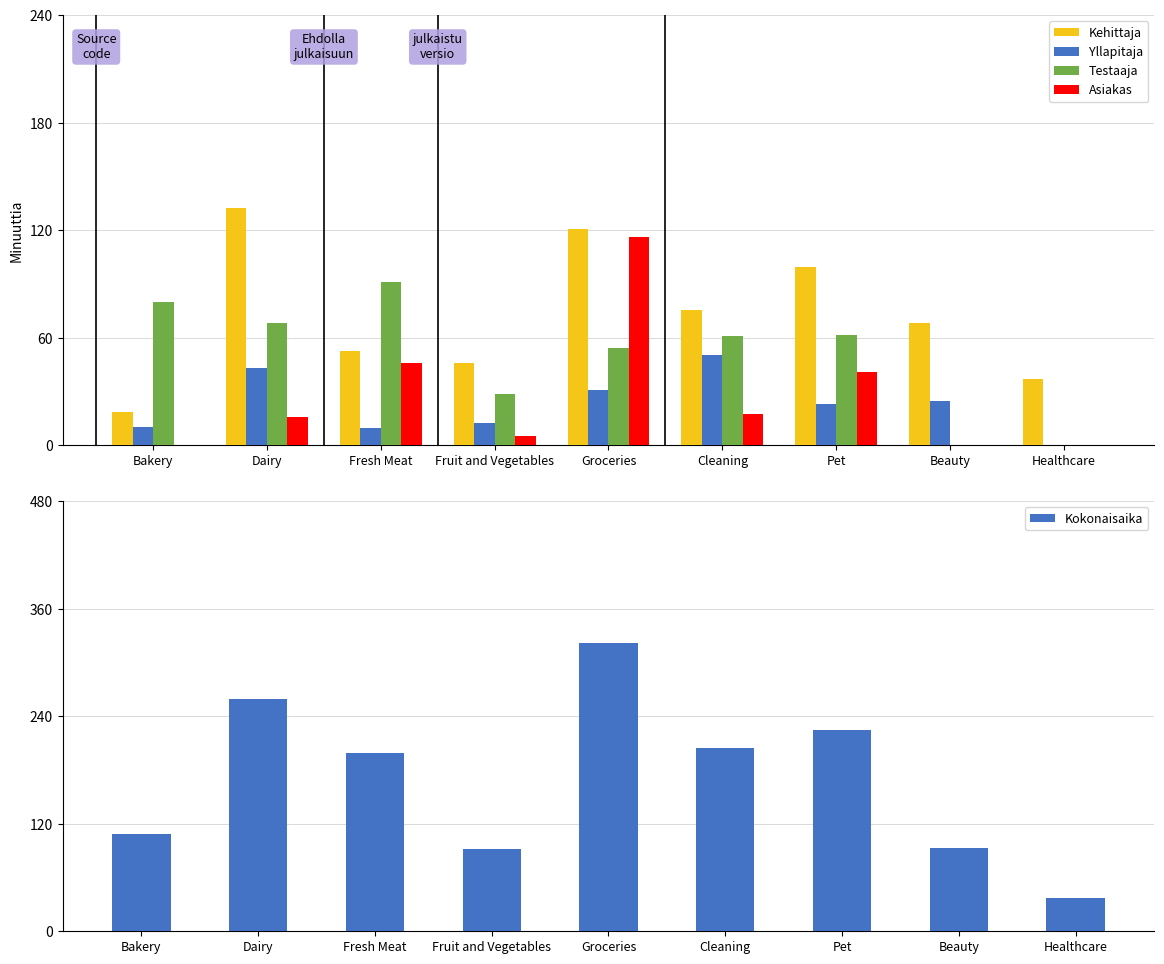

How many data points does each series have?

9